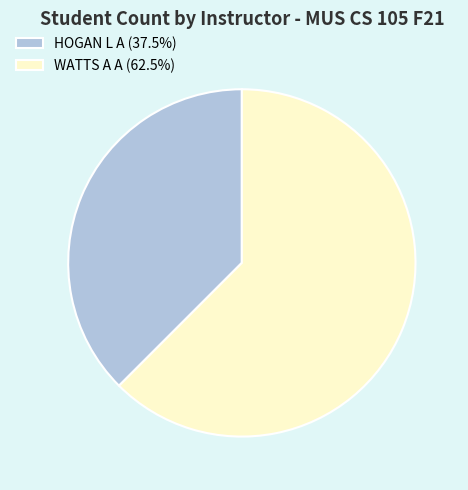

Which slice represents more than half of the pie?

WATTS A A